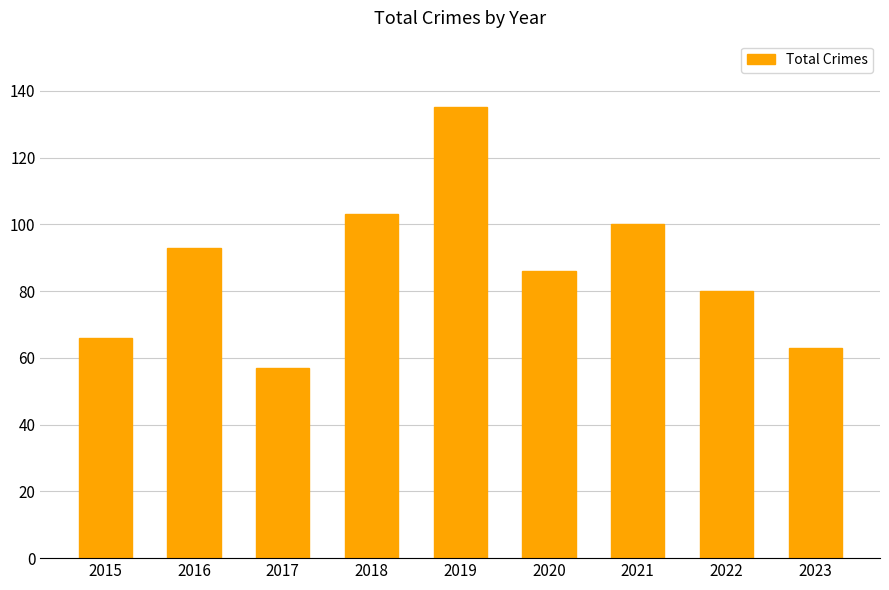

How many bars are there in total?

9